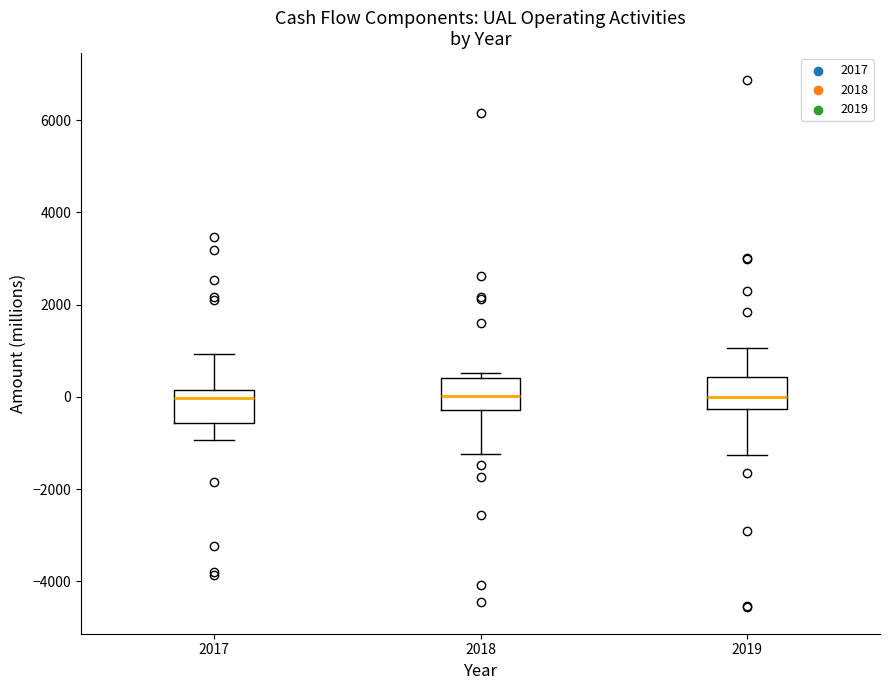

Where is the upper edge of the box at x = 2018 on the y-axis? The values are not printed on the chart, so give them approximately, as read against the axis.

400